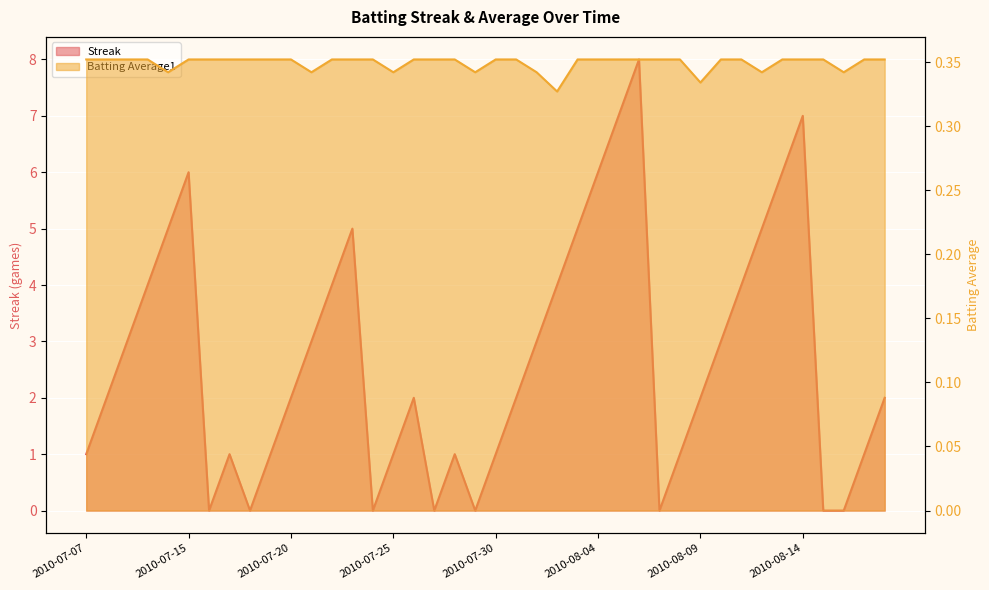

At which category is the sum across all series the highest?

2010-08-06